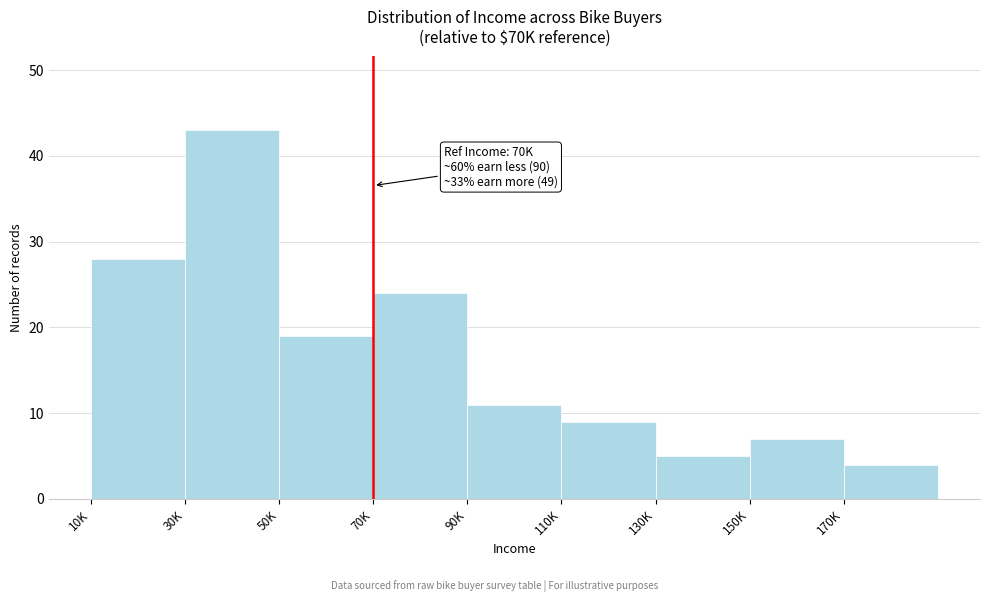

Reading right to left, what are all the values shown in this chart?

170K=4	150K=7	130K=5	110K=9	90K=11	70K=24	50K=19	30K=43	10K=28